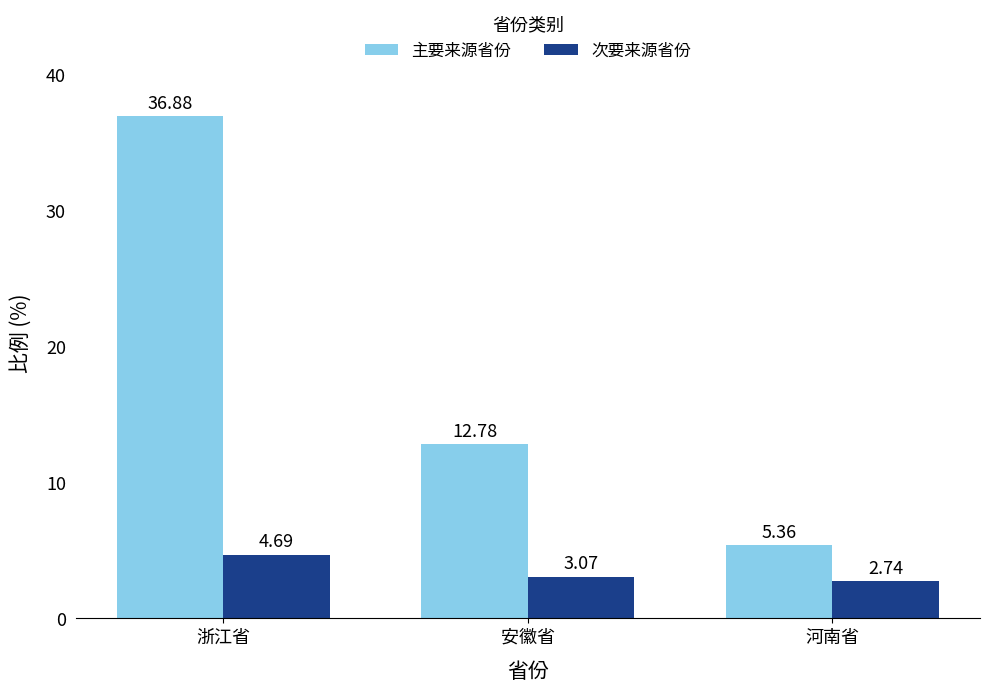

What are all the series names shown in the legend?

主要来源省份, 次要来源省份